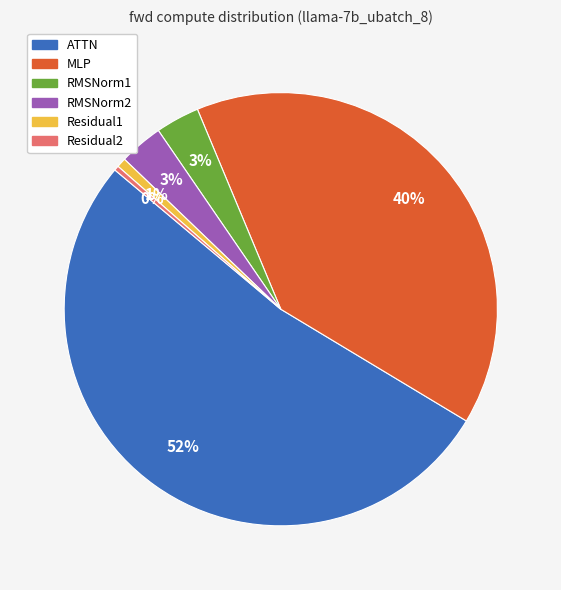

Combined, do MLP and RMSNorm1 account for over 50%?

No